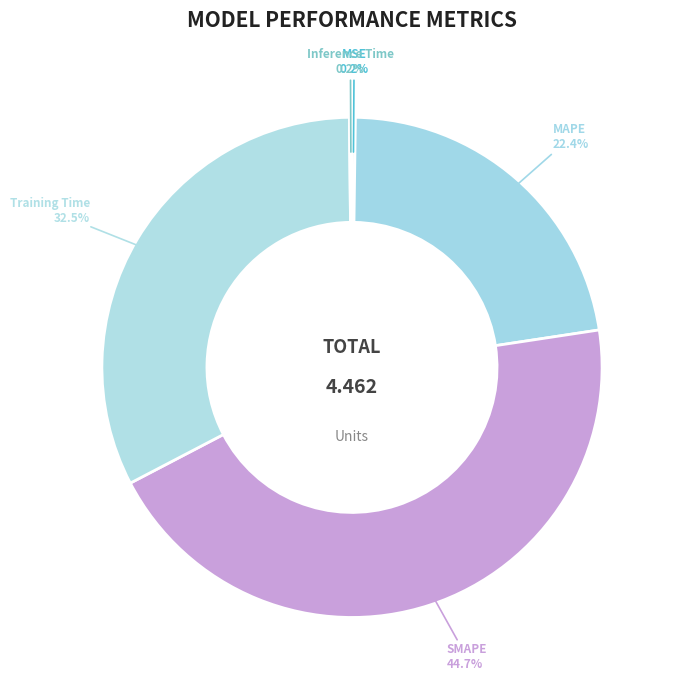

Is there any slice that represents more than half of the pie?

No